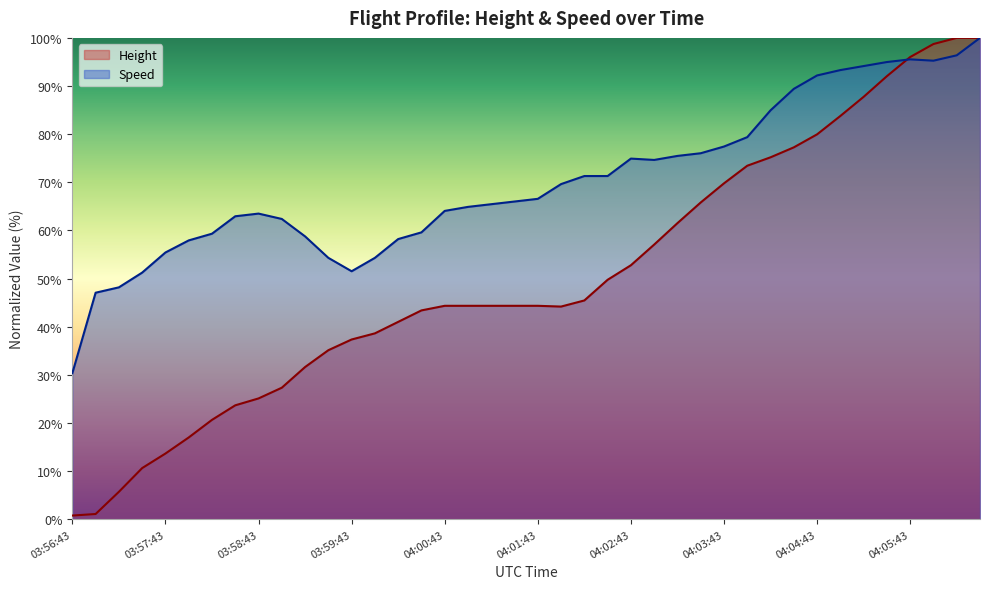

Reading left to right, list all the values displayed in this chart.

Height: 0.8	1.1	5.7	10.7	13.7	17.0	20.7	23.7	25.1	27.3	31.6	35.1	37.4	38.6	41.0	43.4	44.4	44.4	44.4	44.4	44.4	44.2	45.5	49.8	52.8	57.1	61.5	65.8	69.8	73.4	75.2	77.3	80.0	83.8	87.8	92.1	96.0	98.7	100.0	100.0
Speed: 30.4	47.1	48.2	51.3	55.4	57.9	59.3	63.0	63.5	62.4	58.8	54.3	51.5	54.3	58.2	59.6	64.1	64.9	65.5	66.0	66.6	69.6	71.3	71.3	74.9	74.7	75.5	76.0	77.4	79.4	85.0	89.4	92.2	93.3	94.2	95.0	95.5	95.3	96.4	100.0